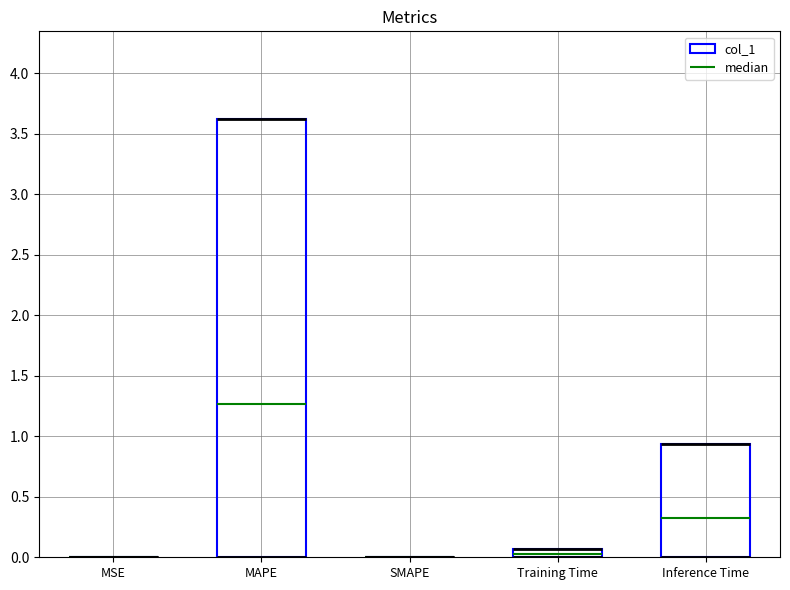

Reading left to right, what are all the values shown in this chart?

0.0	3.6	0.0	0.1	0.9